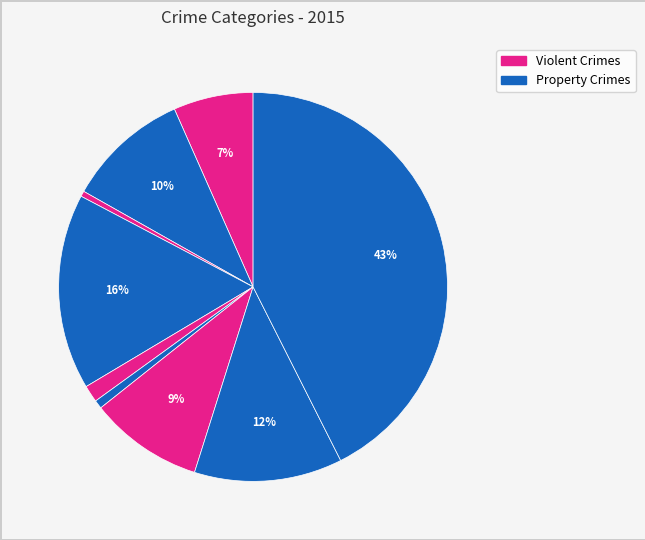

Count the number of slices in the pie.

9